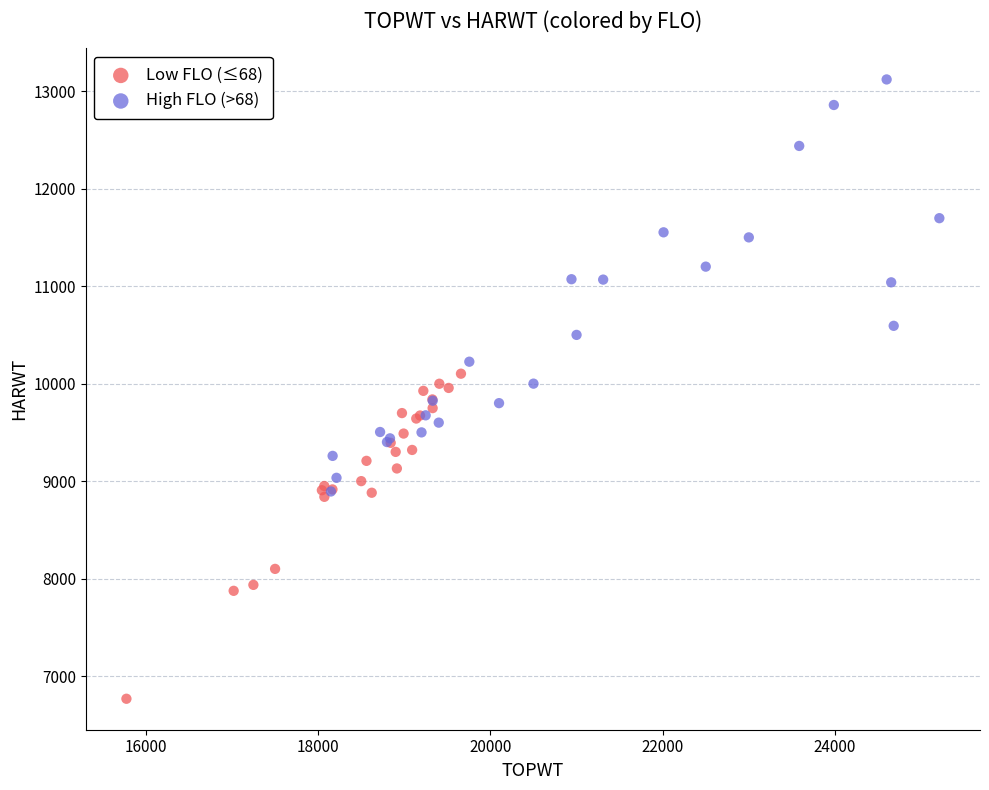

Which series contains the highest Y value?

High FLO (>68)